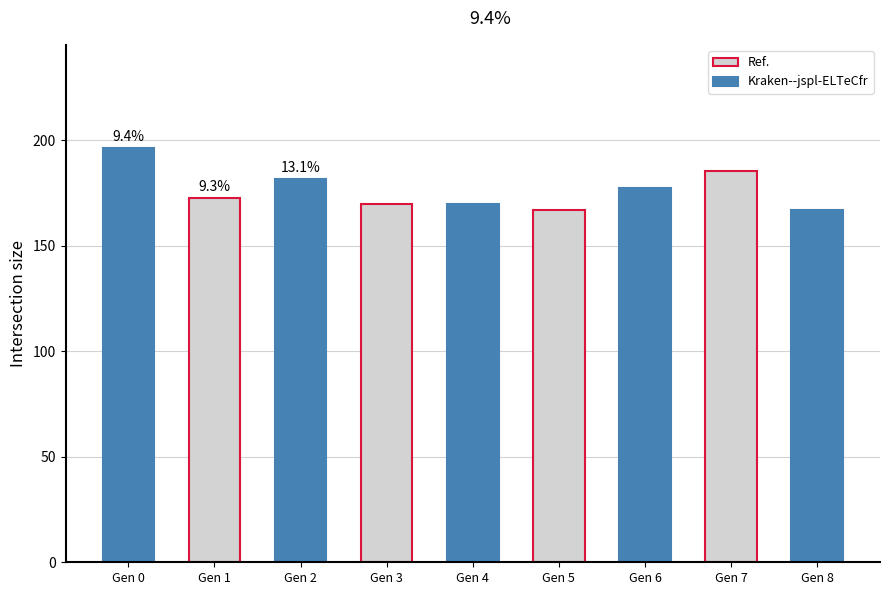

Approximately how many times larger is the value at Gen 8 compared to Gen 2?

0.9